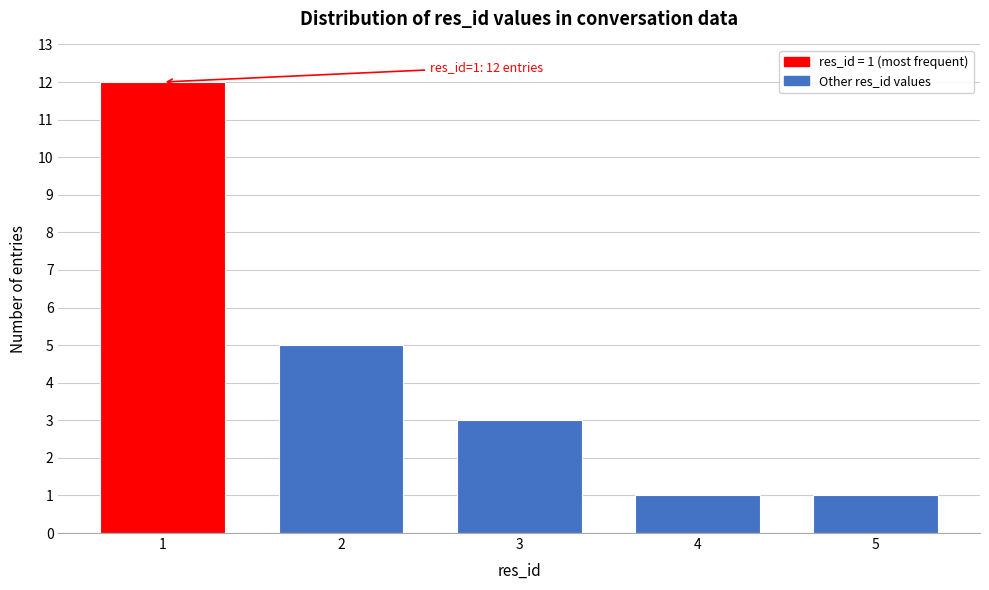

Reading left to right, transcribe all the data shown in this chart.

12	5	3	1	1